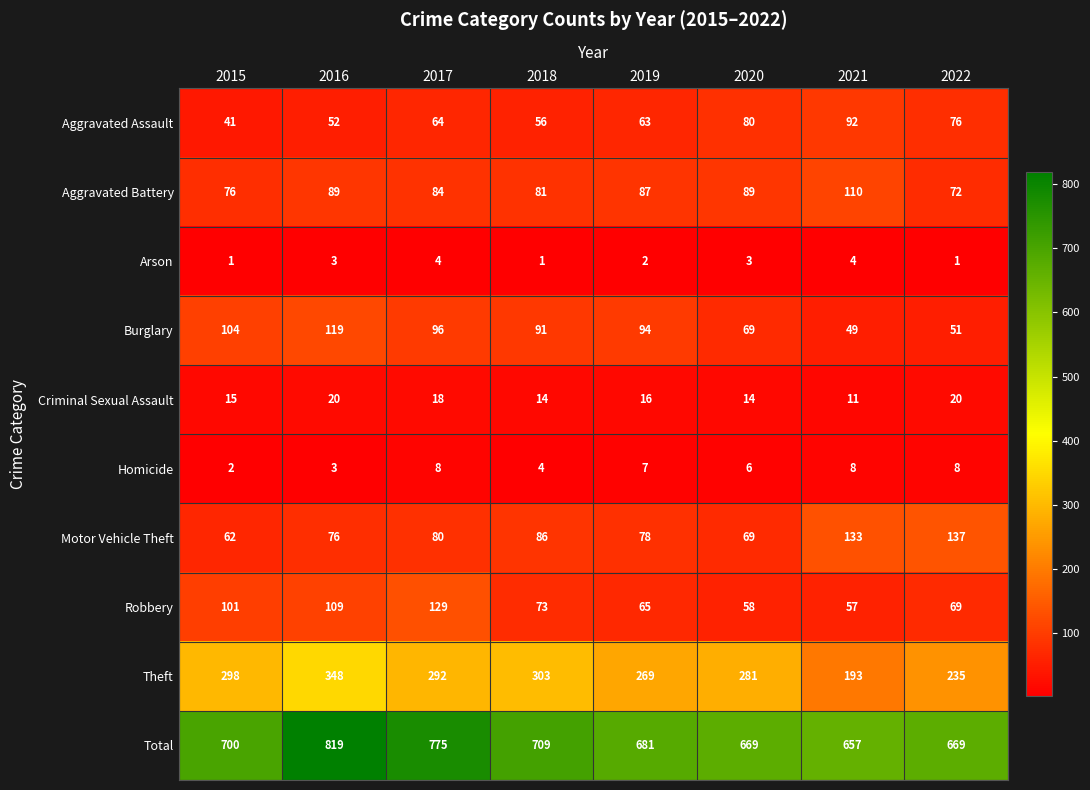

Rank the series by their maximum value, from lowest to highest.

Arson, Homicide, Criminal Sexual Assault, Aggravated Assault, Aggravated Battery, Burglary, Robbery, Motor Vehicle Theft, Theft, Total